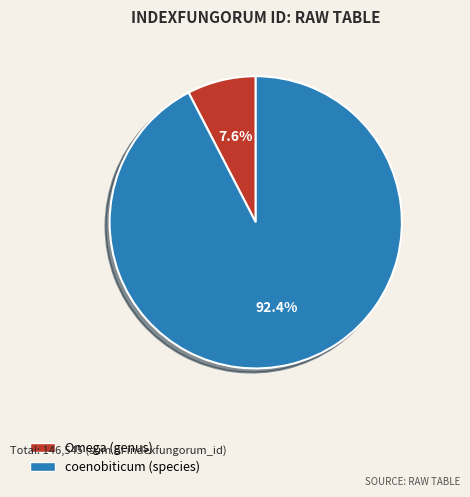

Which slice is the smallest?

Omega (genus)